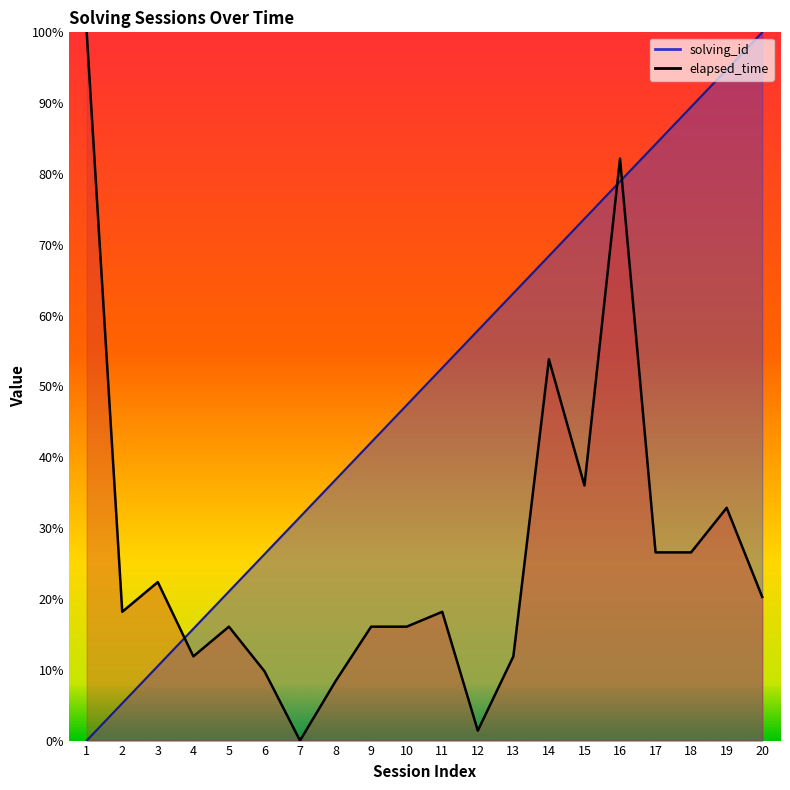

Read the elapsed_time value at 11.

0.2